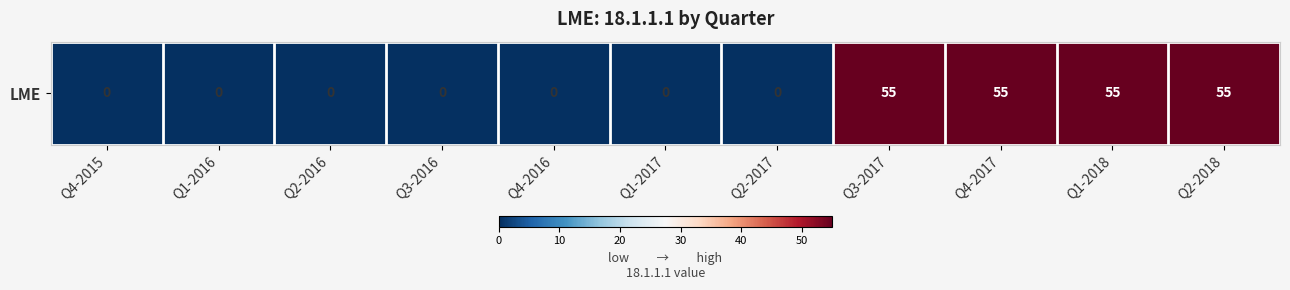

How many data points does each series have?

11